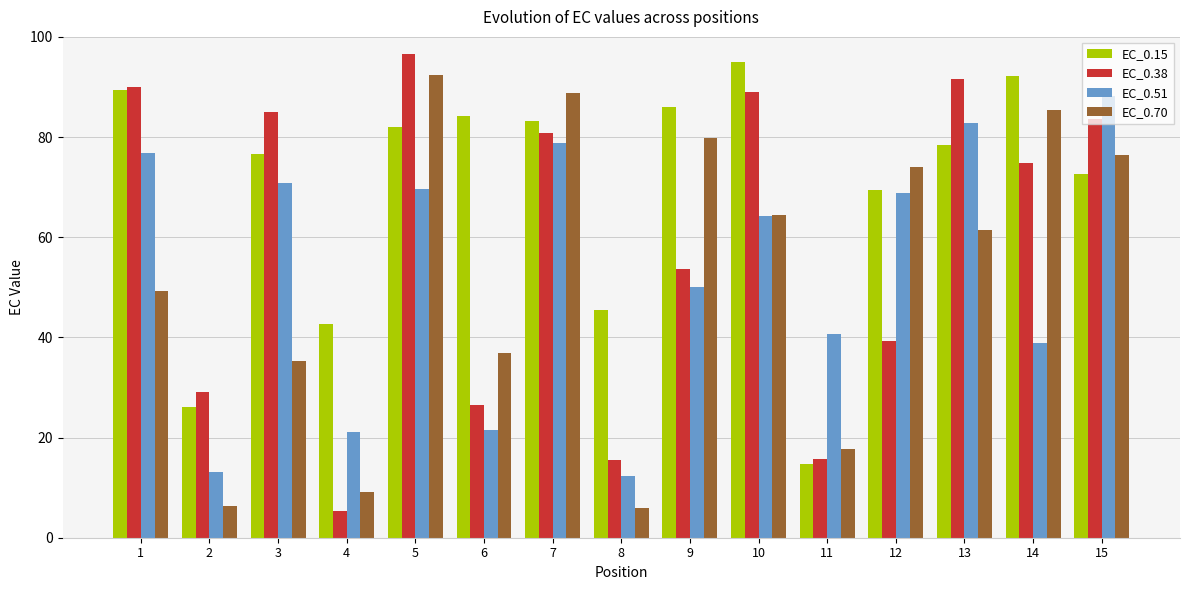

At how many categories does at least one series exceed 42?

13